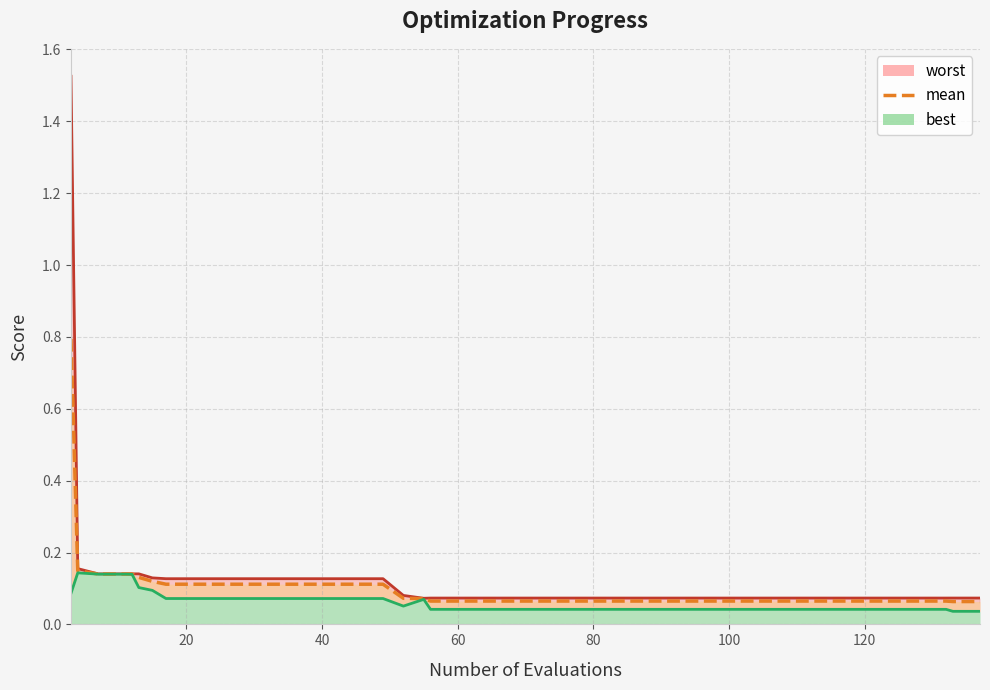

What is the sum of all values?

4.2